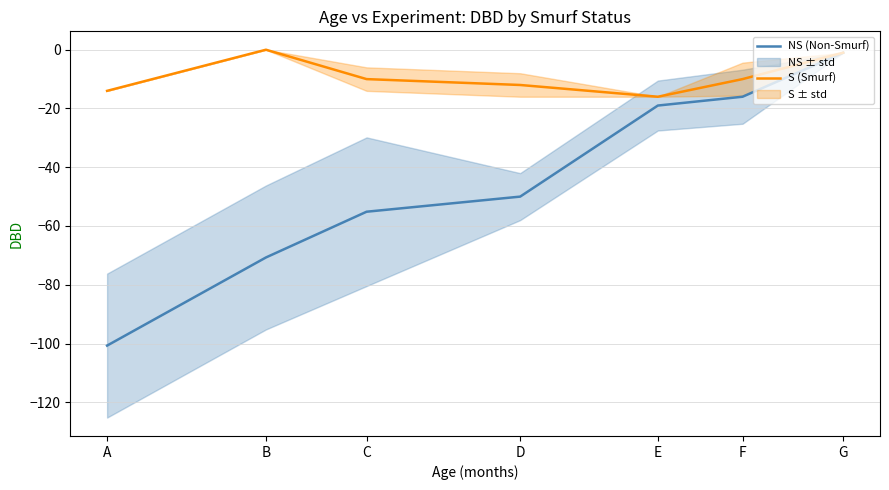

What is the difference between the maximum and minimum values in the NS (Non-Smurf) series?

99.7